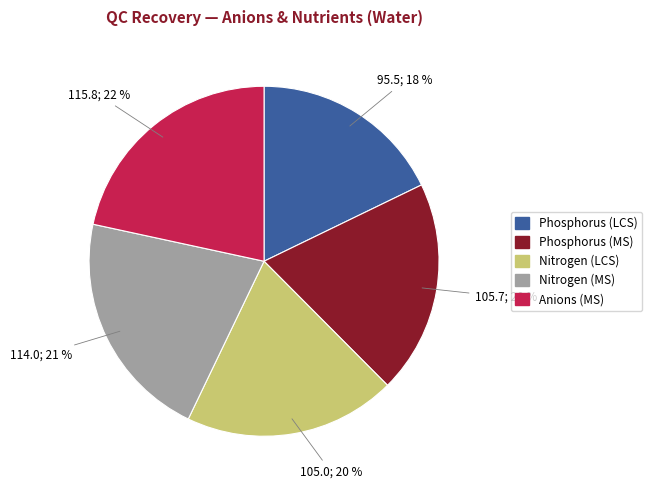

Is there any slice that represents more than half of the pie?

No